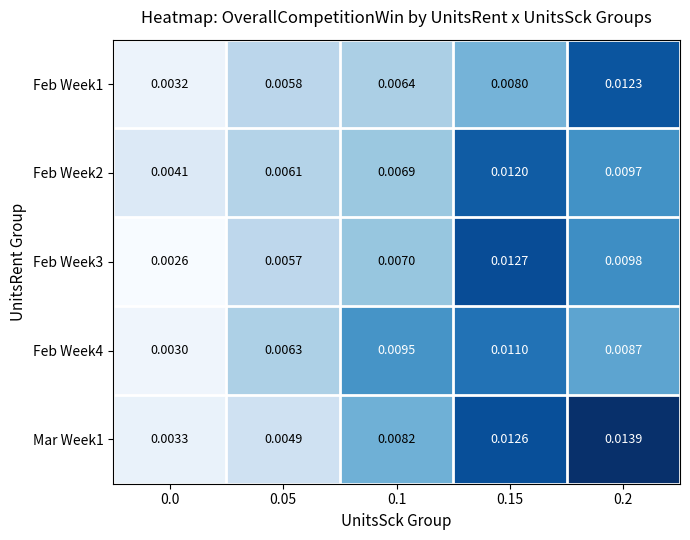

Is the value of Feb Week3 at 0.1 greater than the value of Mar Week1 at 0.0?

Yes